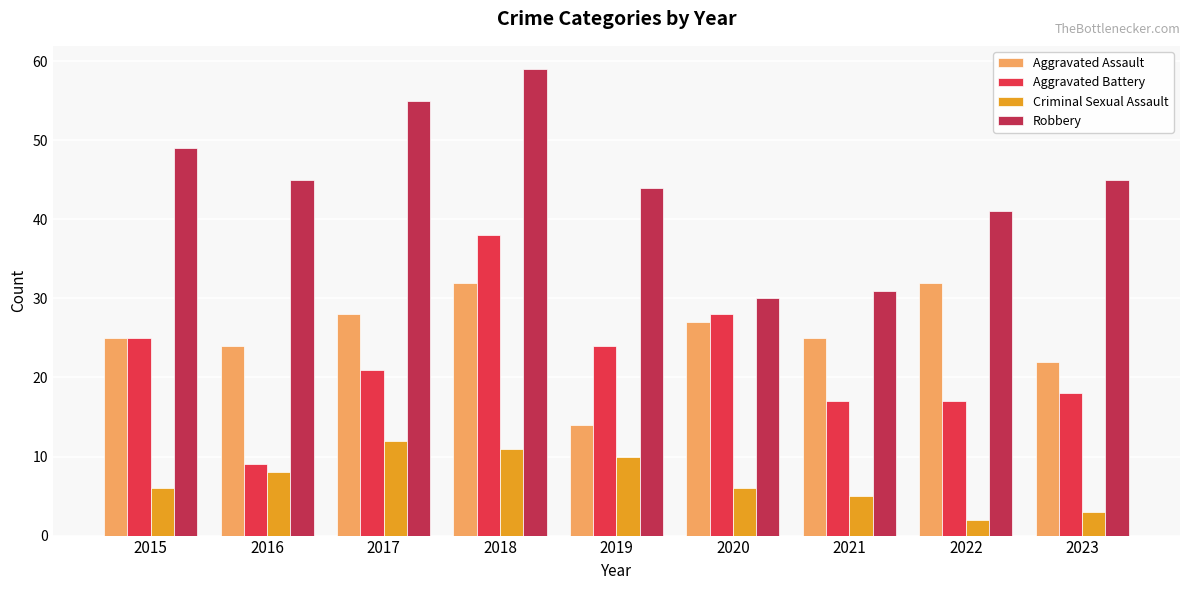

Where does the Robbery series first go above 45?

2015